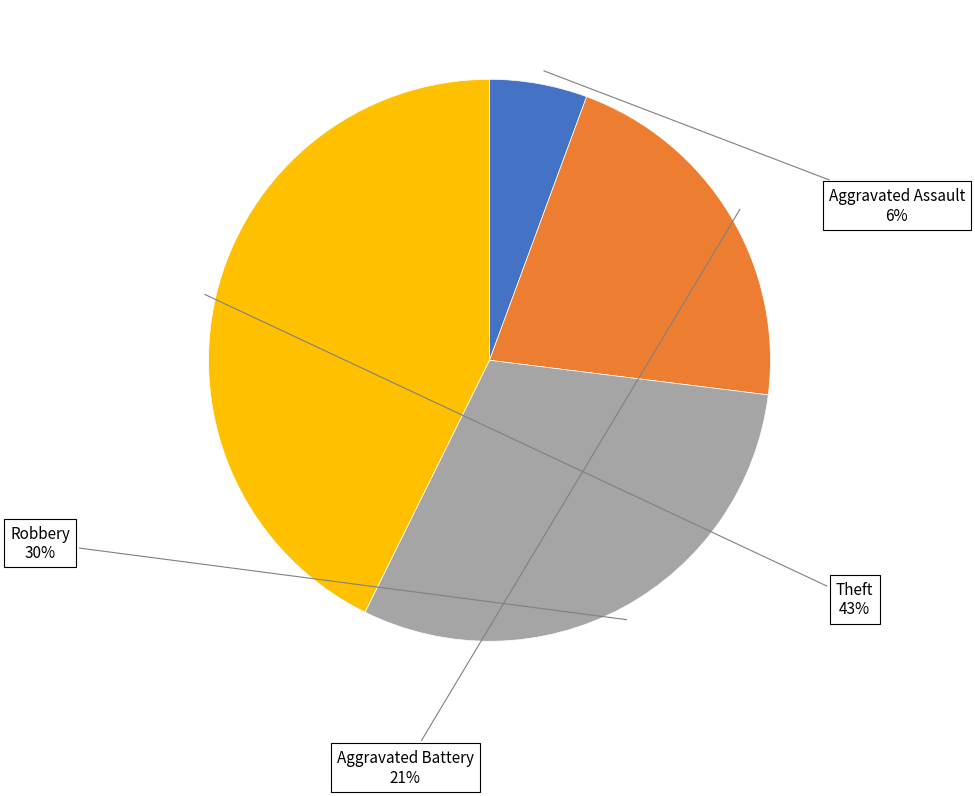

Is it true that Theft is 53% of the pie?

False